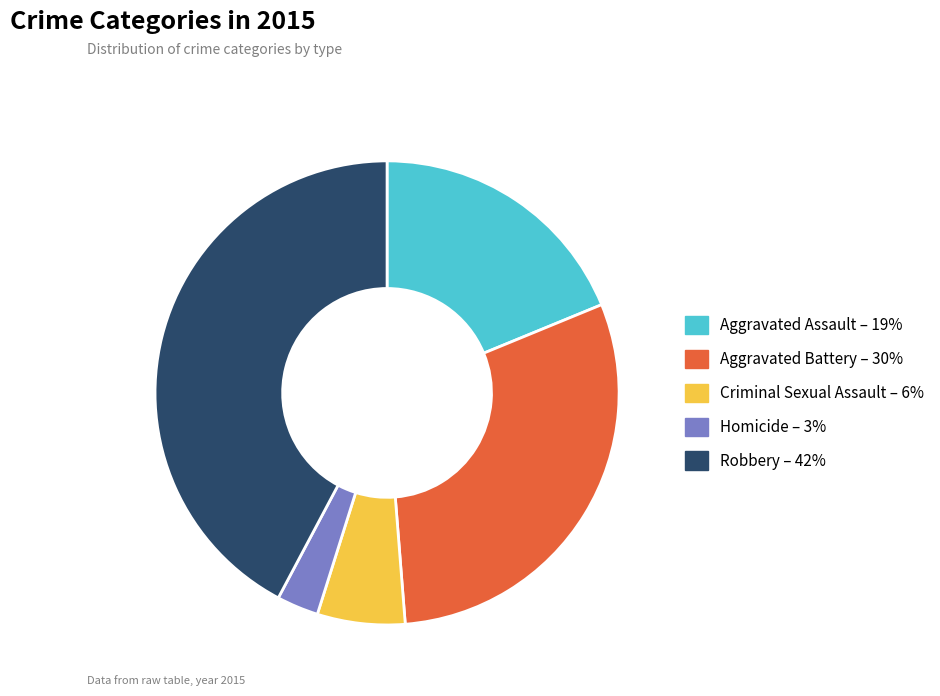

Which category has the biggest portion of the pie?

Robbery